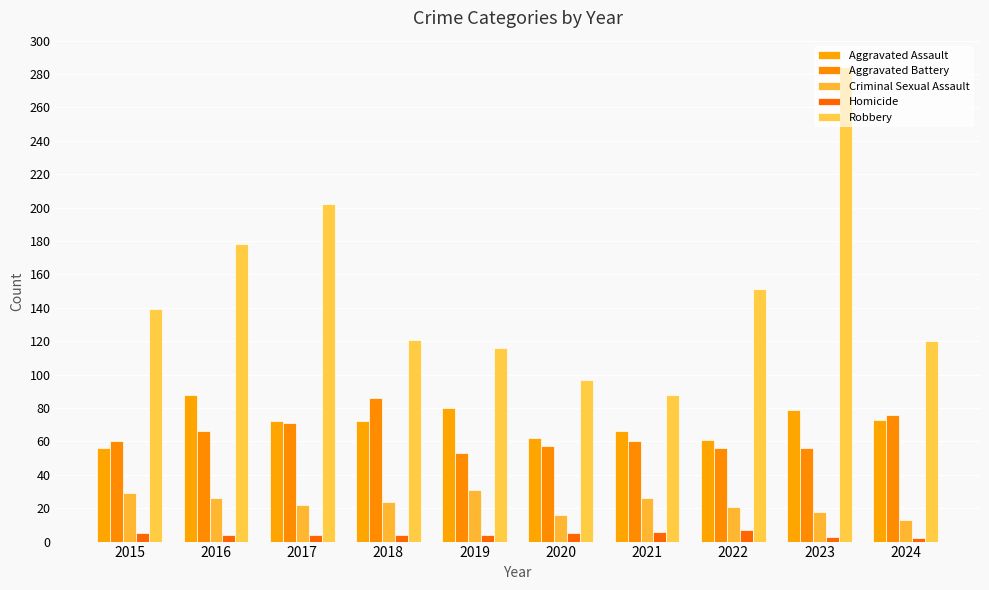

Reading right to left, list all the values displayed in this chart.

Aggravated Assault: 2024=73	2023=79	2022=61	2021=66	2020=62	2019=80	2018=72	2017=72	2016=88	2015=56
Aggravated Battery: 2024=76	2023=56	2022=56	2021=60	2020=57	2019=53	2018=86	2017=71	2016=66	2015=60
Criminal Sexual Assault: 2024=13	2023=18	2022=21	2021=26	2020=16	2019=31	2018=24	2017=22	2016=26	2015=29
Homicide: 2024=2	2023=3	2022=7	2021=6	2020=5	2019=4	2018=4	2017=4	2016=4	2015=5
Robbery: 2024=120	2023=284	2022=151	2021=88	2020=97	2019=116	2018=121	2017=202	2016=178	2015=139